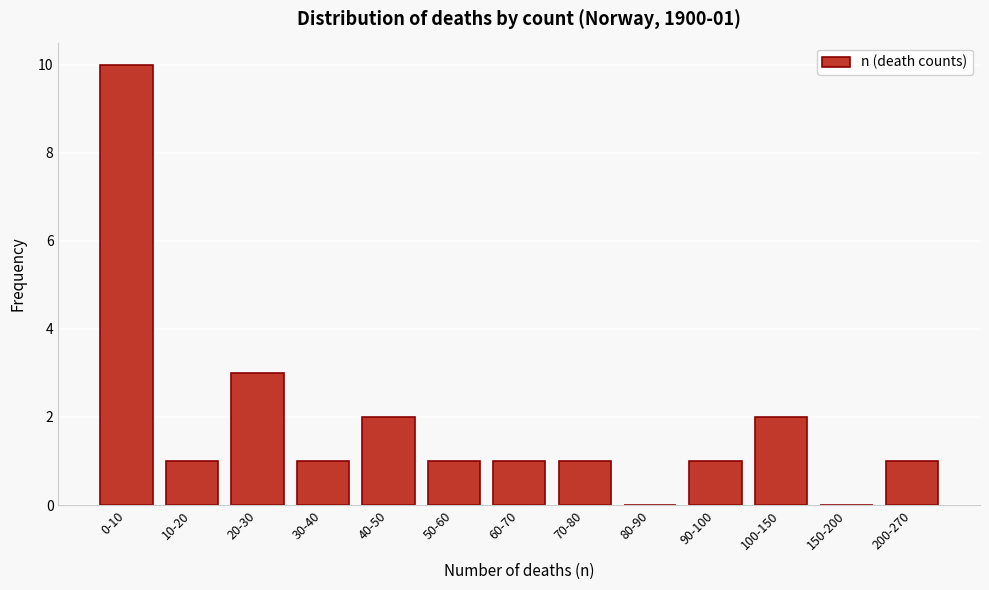

Reading left to right, list all the values displayed in this chart.

0-10=10	10-20=1	20-30=3	30-40=1	40-50=2	50-60=1	60-70=1	70-80=1	80-90=0	90-100=1	100-150=2	150-200=0	200-270=1